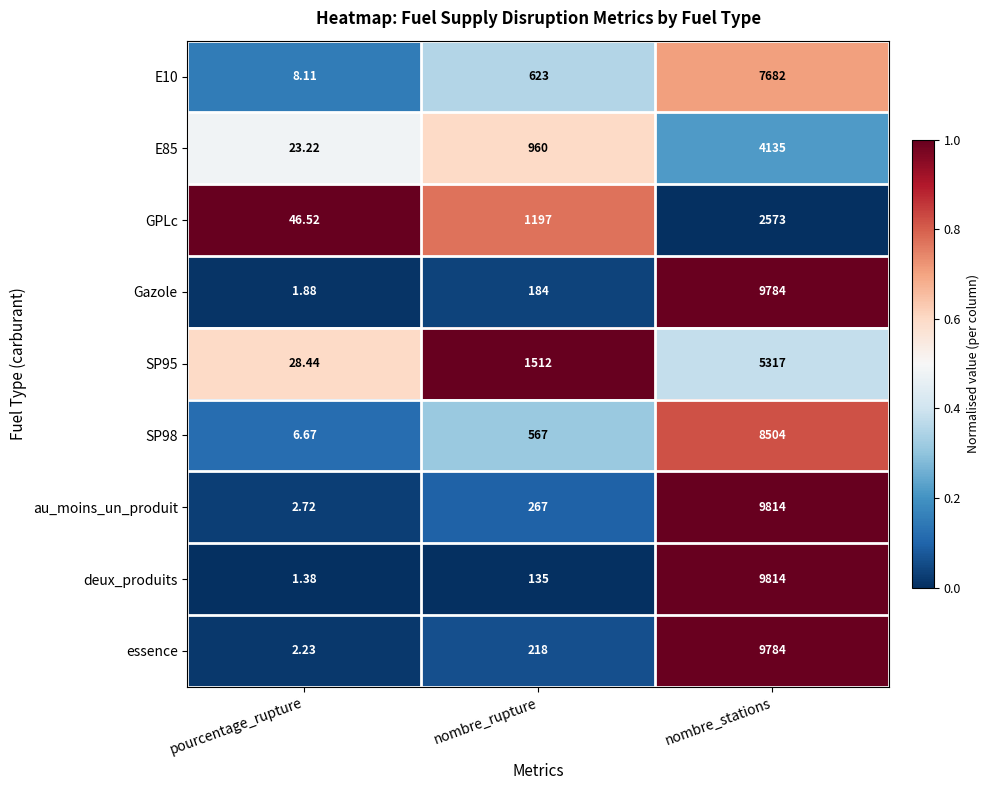

Rank the categories by GPLc value from highest to lowest.

nombre_stations, nombre_rupture, pourcentage_rupture